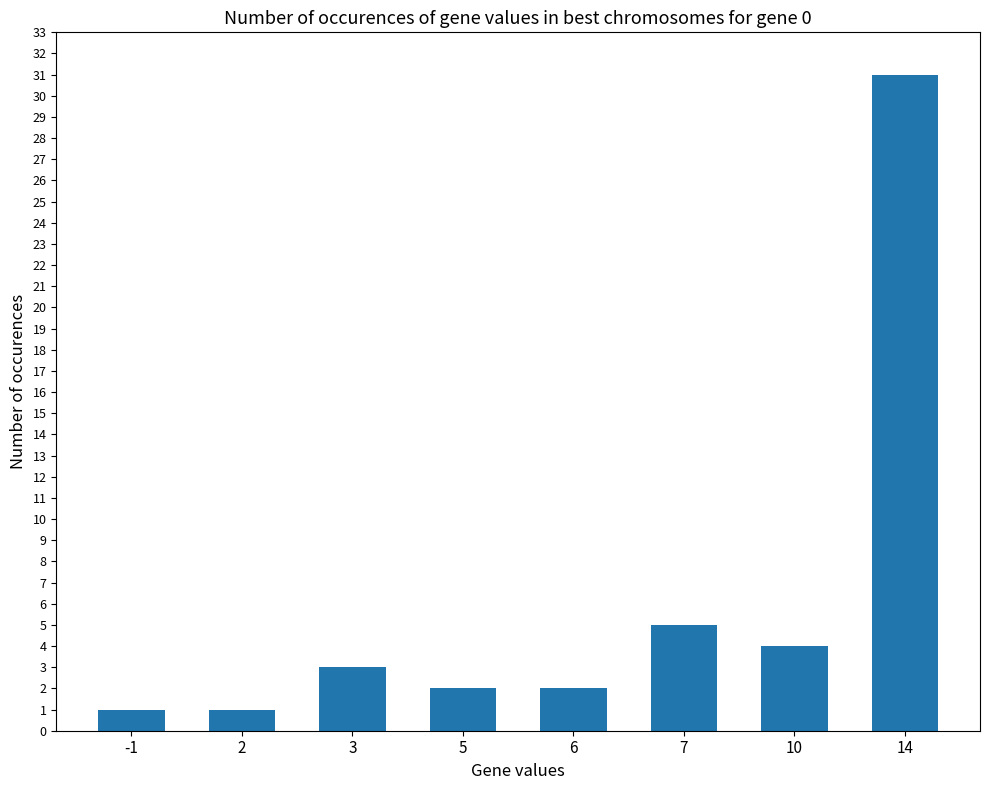

What is the sum of the values at 7 and -1?

6